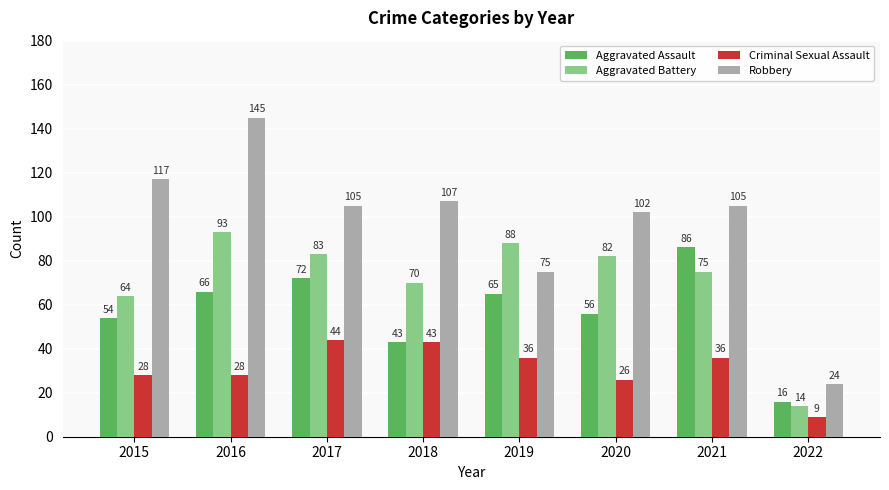

How many values in the Robbery series are below 105?

3